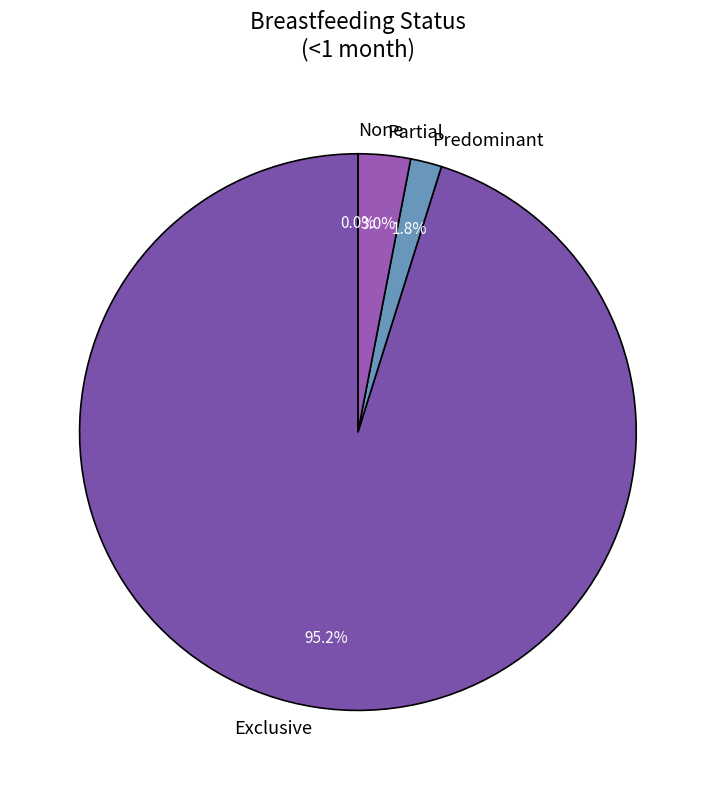

To the nearest percent, what is the difference between the largest and smallest slice percentages?

95%